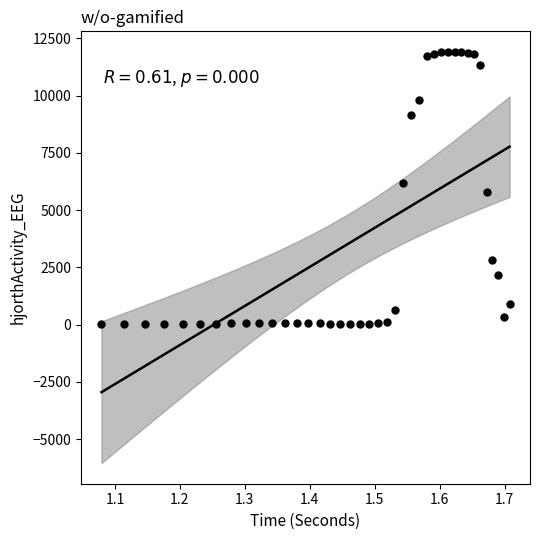

What is the range of X values (max minus min)?

0.6